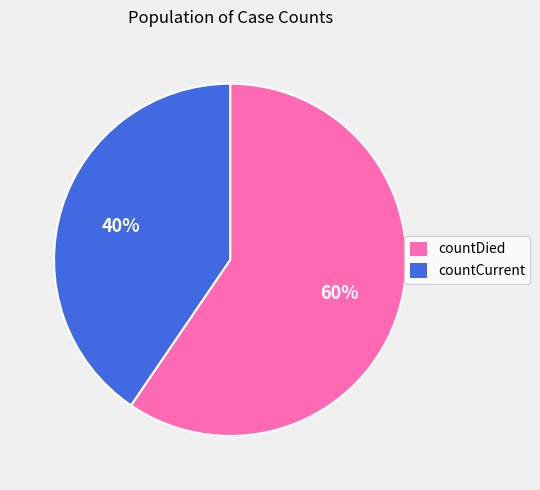

Approximately how many times larger is the value at countDied compared to countCurrent?

1.5